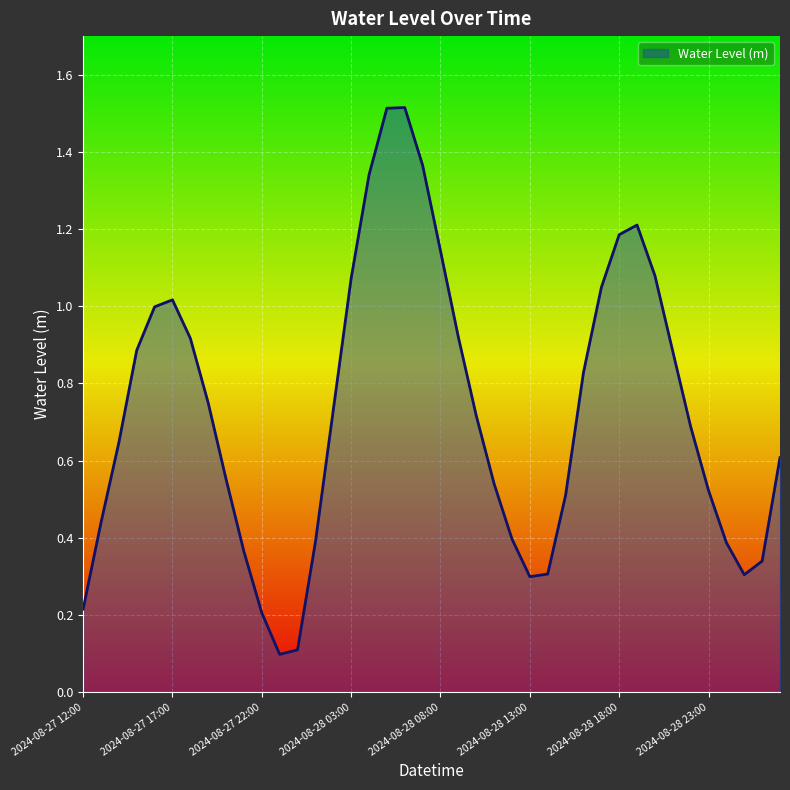

What is the maximum value shown in the chart?

1.5